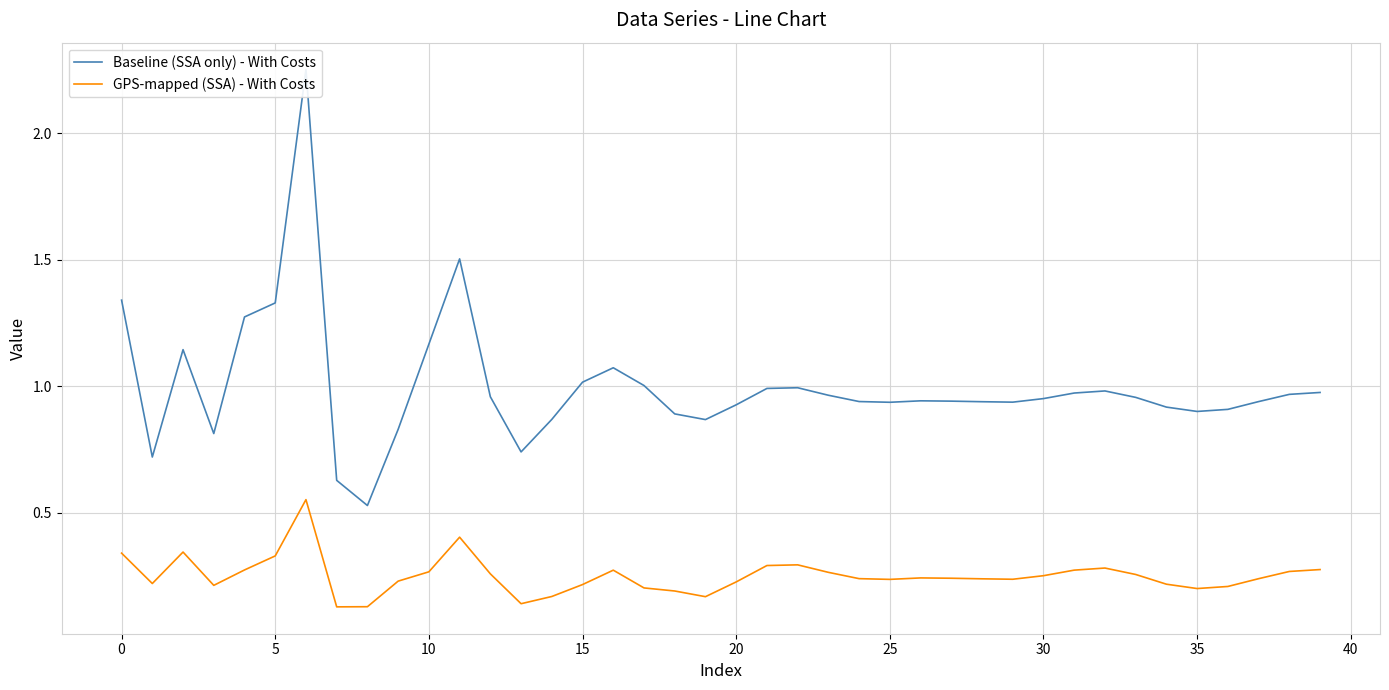

How many distinct data groups are displayed?

2